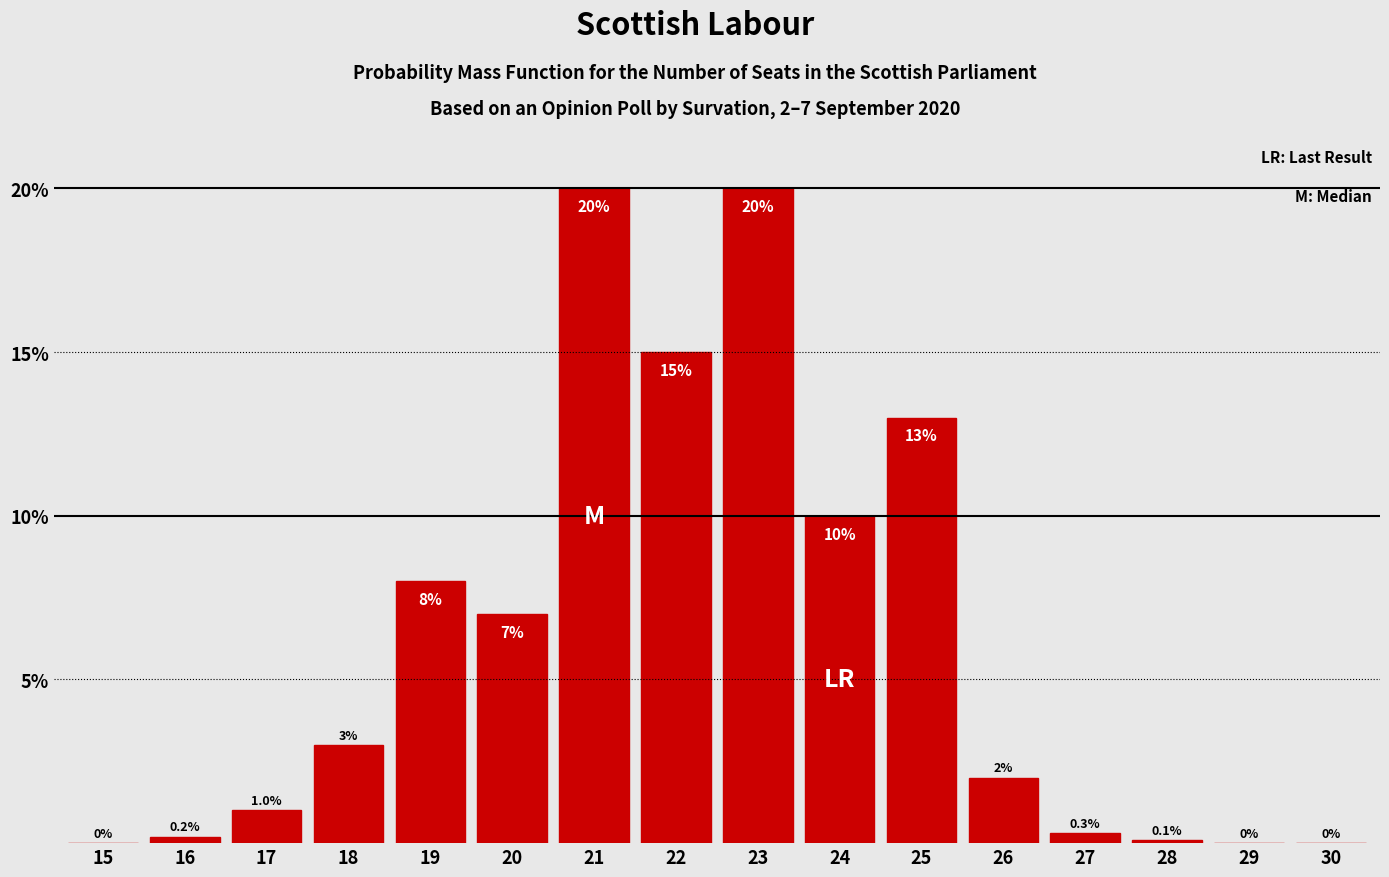

Reading right to left, list all the values displayed in this chart.

30=0.0	29=0.0	28=0.1	27=0.3	26=2.0	25=13.0	24=10.0	23=20.0	22=15.0	21=20.0	20=7.0	19=8.0	18=3.0	17=1.0	16=0.2	15=0.0